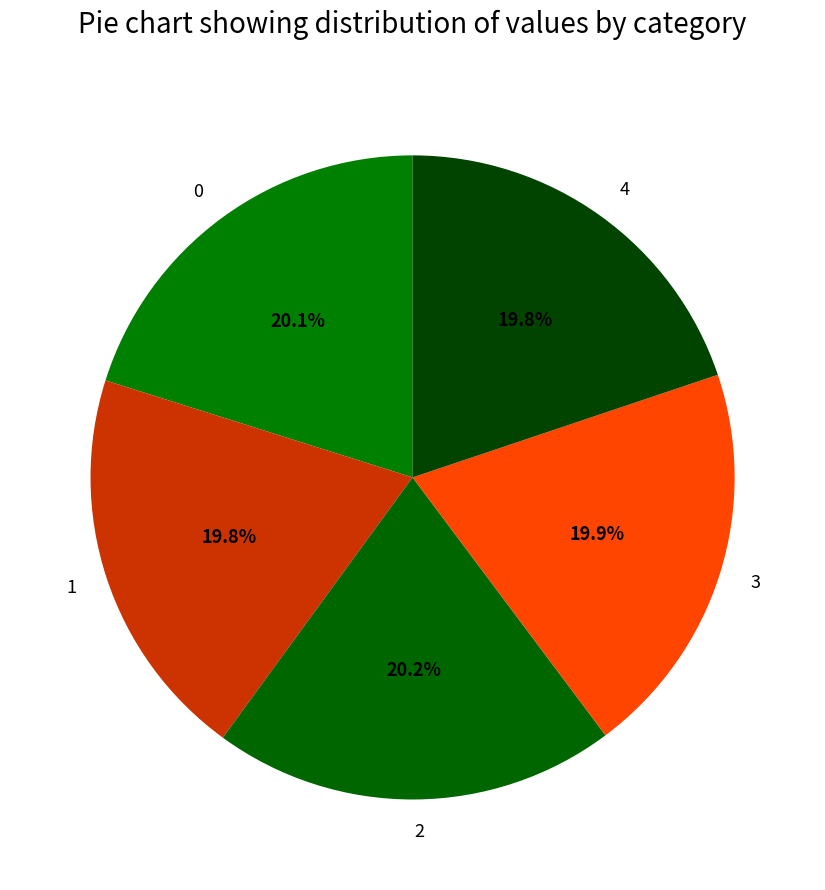

Count the number of slices in the pie.

5